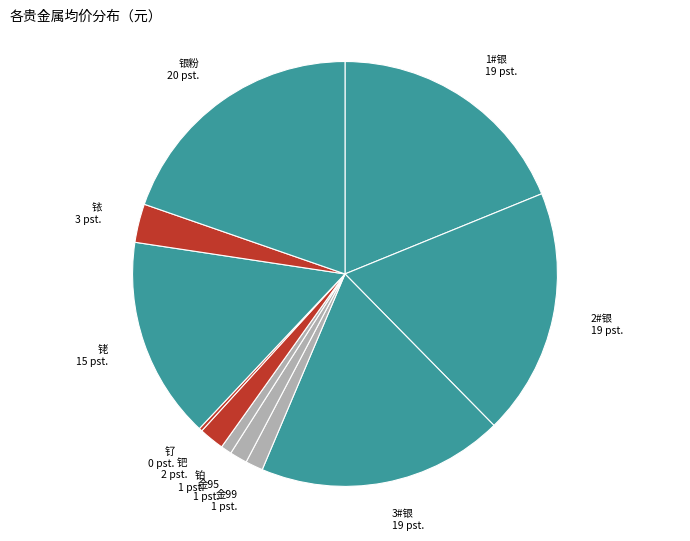

Do 铱 and 金95 together represent more than half of the pie?

No